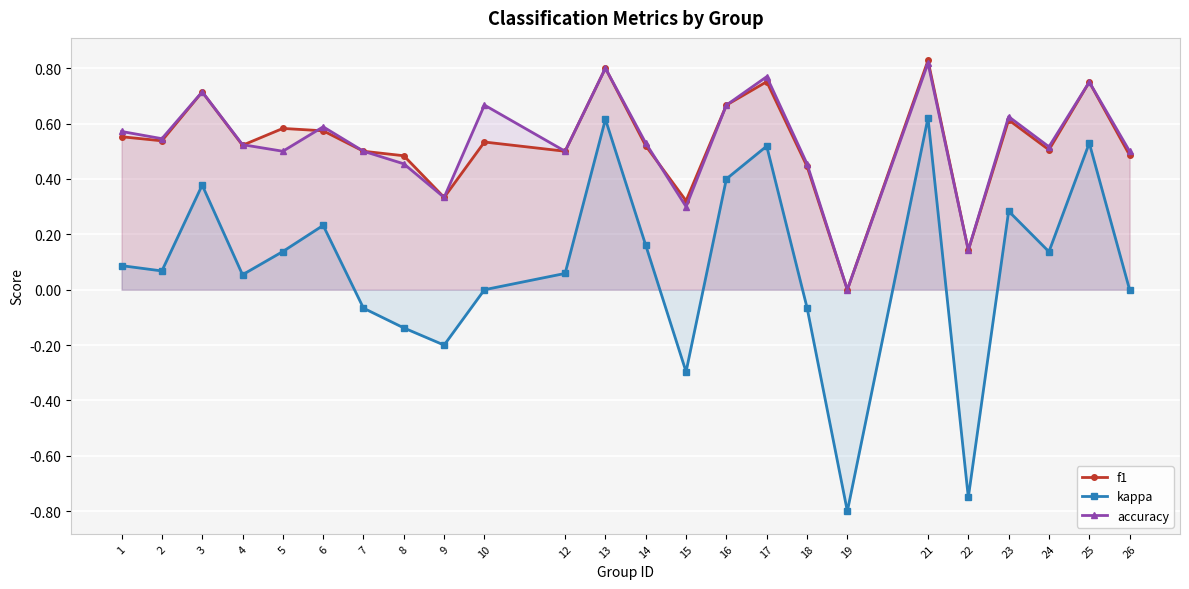

Reading left to right, extract all data points from this chart.

f1: 1=0.6	2=0.5	3=0.7	4=0.5	5=0.6	6=0.6	7=0.5	8=0.5	9=0.3	10=0.5	12=0.5	13=0.8	14=0.5	15=0.3	16=0.7	17=0.8	18=0.4	19=0.0	21=0.8	22=0.1	23=0.6	24=0.5	25=0.8	26=0.5
kappa: 1=0.1	2=0.1	3=0.4	4=0.1	5=0.1	6=0.2	7=-0.1	8=-0.1	9=-0.2	10=0.0	12=0.1	13=0.6	14=0.2	15=-0.3	16=0.4	17=0.5	18=-0.1	19=-0.8	21=0.6	22=-0.8	23=0.3	24=0.1	25=0.5	26=0.0
accuracy: 1=0.6	2=0.5	3=0.7	4=0.5	5=0.5	6=0.6	7=0.5	8=0.5	9=0.3	10=0.7	12=0.5	13=0.8	14=0.5	15=0.3	16=0.7	17=0.8	18=0.5	19=0.0	21=0.8	22=0.1	23=0.6	24=0.5	25=0.8	26=0.5